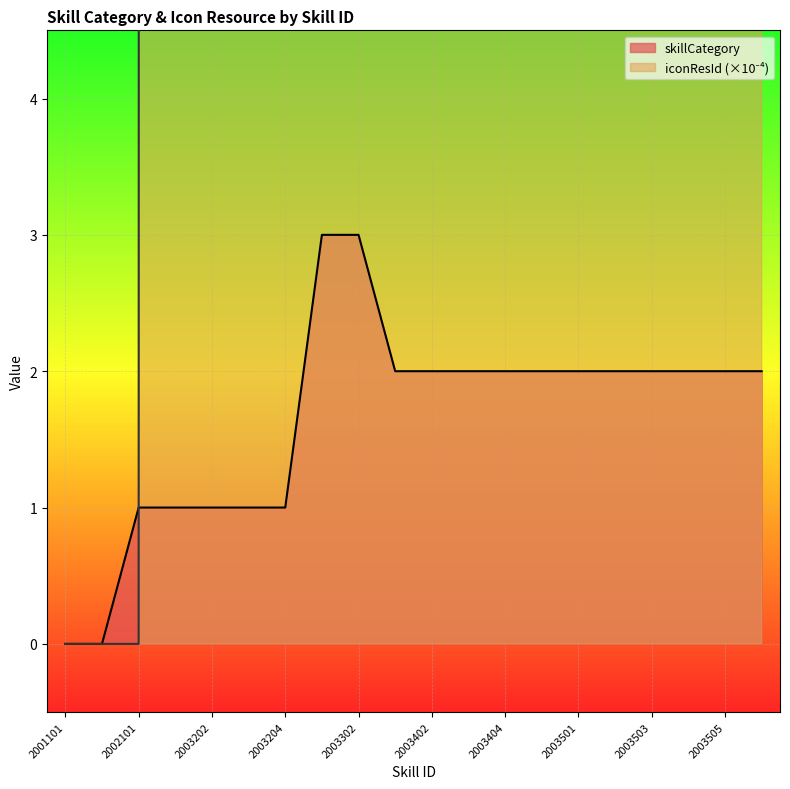

Rank the series at 2003302 from lowest to highest value.

skillCategory, iconResId